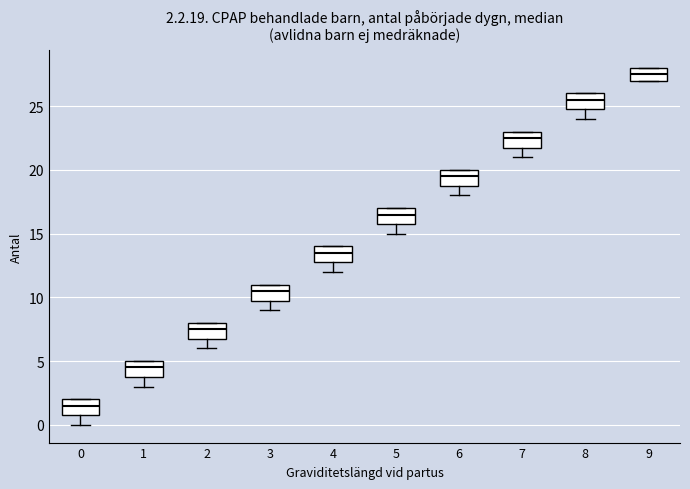

Which box's median line is the lowest?

0